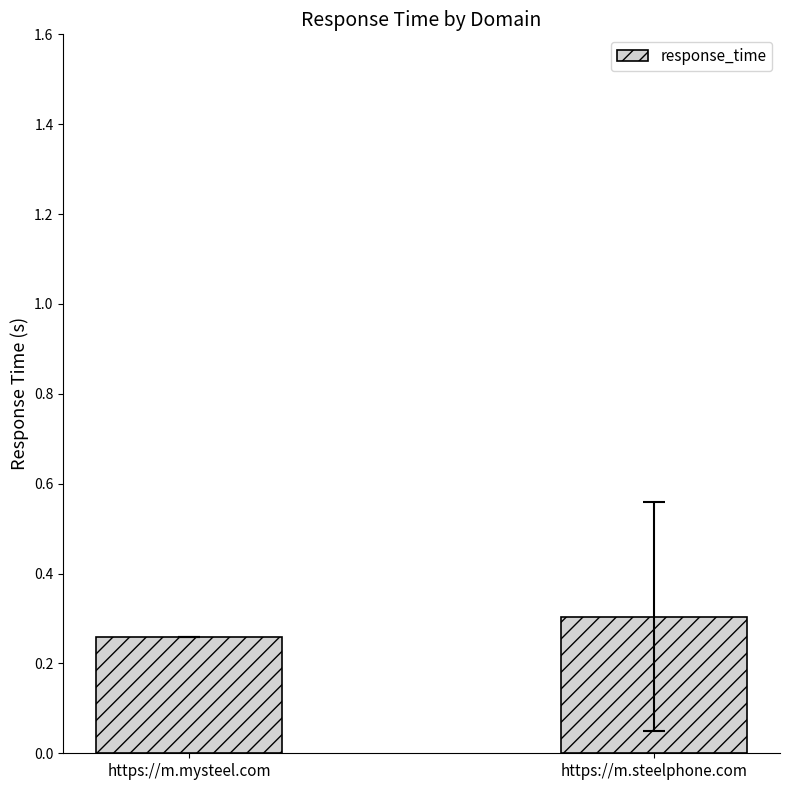

What is the sum of the values at https://m.steelphone.com and https://m.mysteel.com?

0.6